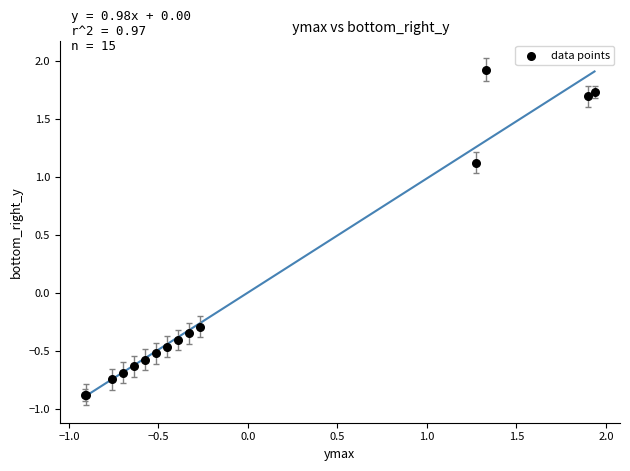

What Y value in the scatter plot is closest to 0?

-0.3